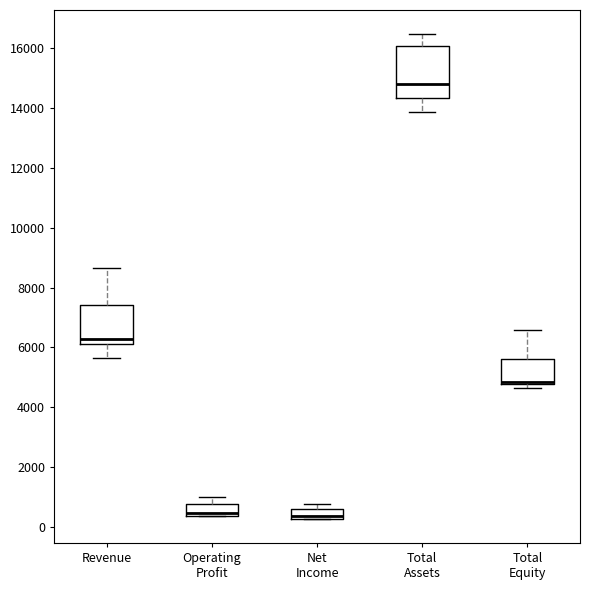

Reading left to right, transcribe this box plot: for each box, give where its median line is, the range the box spans, and where its two whiskers end, as read against the y-axis. The values are not printed on the chart, so give them approximately, as read against the axis.

Revenue: median 6200 (just above the box's lower edge), box 6200 to 7400, whiskers 5600 to 8600
Operating Profit: median 400 (just above the box's lower edge), box 400 to 800, whiskers 400 to 1000
Net Income: median 400, box 200 to 600, whiskers 200 to 800
Total Assets: median 14800, box 14400 to 16000, whiskers 13800 to 16400
Total Equity: median 4800 (drawn on the box's lower edge), box 4800 to 5600, whiskers 4600 to 6600